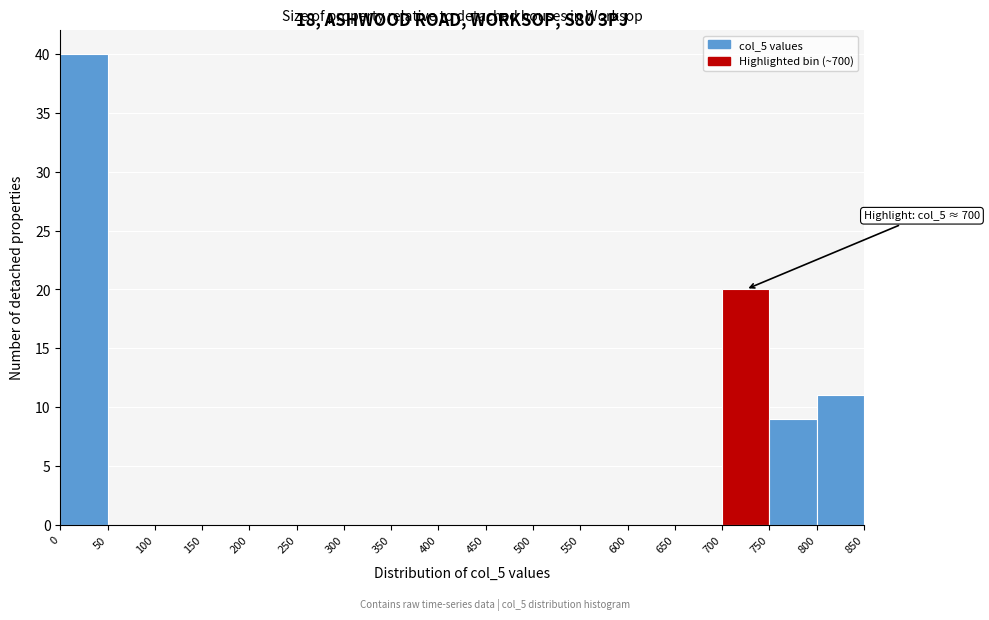

Which range on the x-axis has the tallest bar?

0 to 50